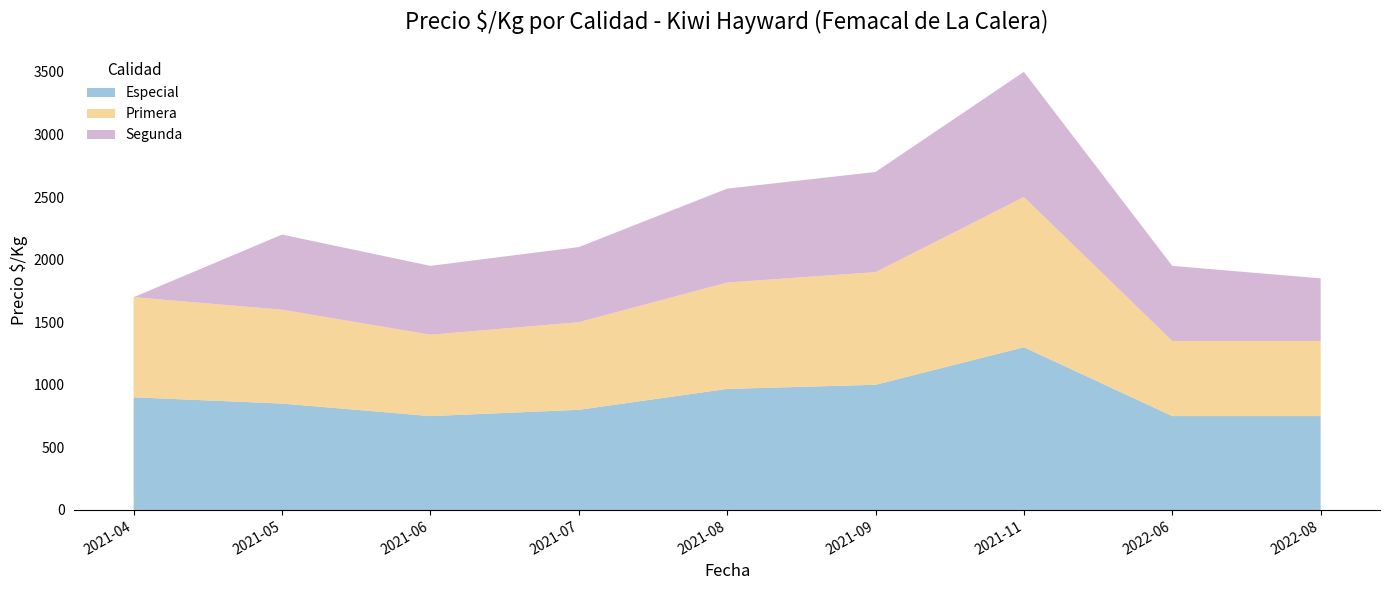

Reading left to right, extract all data points from this chart.

Especial: 2021-04=900	2021-05=850	2021-06=750	2021-07=800	2021-08=967	2021-09=1000	2021-11=1300	2022-06=750	2022-08=750
Primera: 2021-04=800	2021-05=750	2021-06=650	2021-07=700	2021-08=850	2021-09=900	2021-11=1200	2022-06=600	2022-08=600
Segunda: 2021-04=0	2021-05=600	2021-06=550	2021-07=600	2021-08=750	2021-09=800	2021-11=1000	2022-06=600	2022-08=500